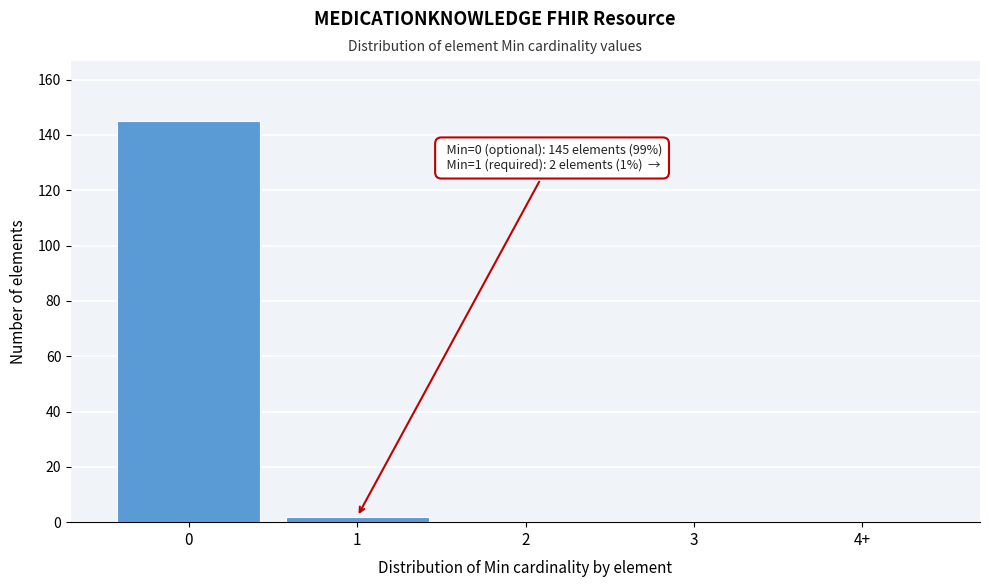

Reading right to left, extract all data points from this chart.

4+=0	3=0	2=0	1=2	0=145